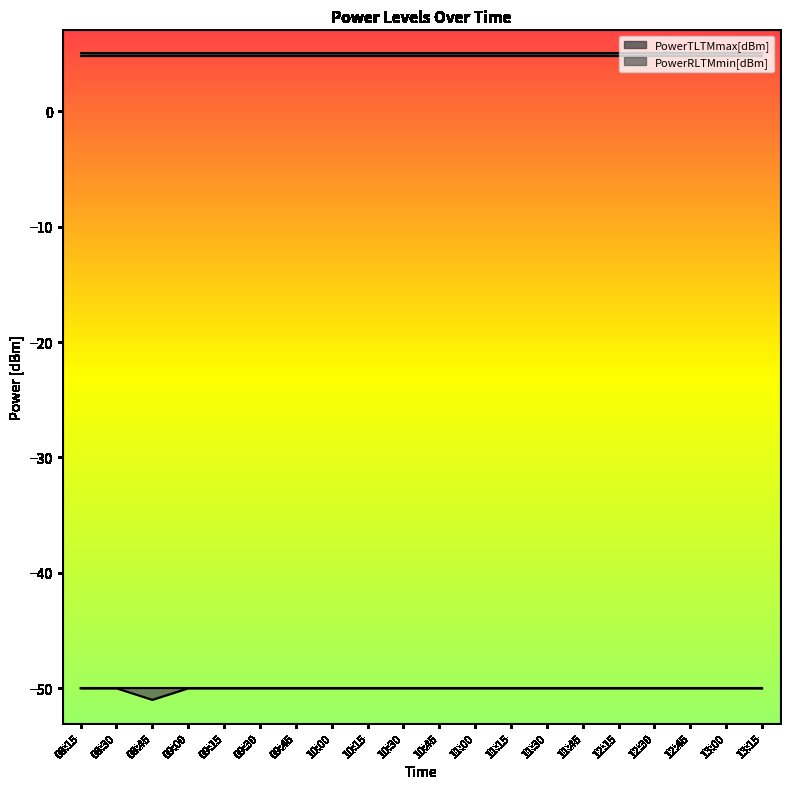

Reading right to left, transcribe all the data shown in this chart.

PowerTLTMmax[dBm]: 5.0	5.0	5.0	5.0	5.0	5.0	5.0	5.0	5.0	5.0	5.0	5.0	5.0	5.0	5.0	5.0	5.0	5.0	5.0	5.0
PowerTLTMmin[dBm]: 4.8	4.8	4.8	4.8	4.8	4.8	4.8	4.8	4.8	4.8	4.8	4.8	4.8	4.8	4.8	4.8	4.8	4.8	4.8	4.8
PowerRLTMmax[dBm]: -50.0	-50.0	-50.0	-50.0	-50.0	-50.0	-50.0	-50.0	-50.0	-50.0	-50.0	-50.0	-50.0	-50.0	-50.0	-50.0	-50.0	-50.0	-50.0	-50.0
PowerRLTMmin[dBm]: -50.0	-50.0	-50.0	-50.0	-50.0	-50.0	-50.0	-50.0	-50.0	-50.0	-50.0	-50.0	-50.0	-50.0	-50.0	-50.0	-50.0	-51.0	-50.0	-50.0